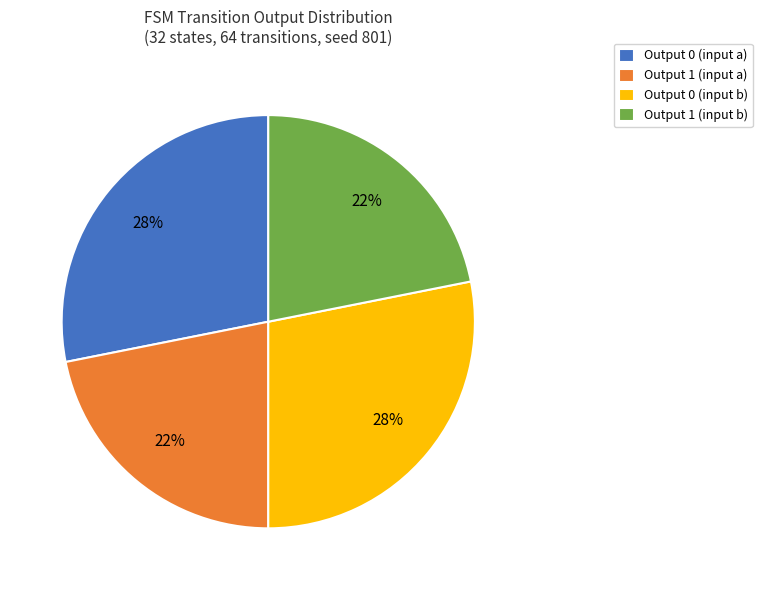

To the nearest percent, what is the difference between the largest and smallest slice percentages?

6%